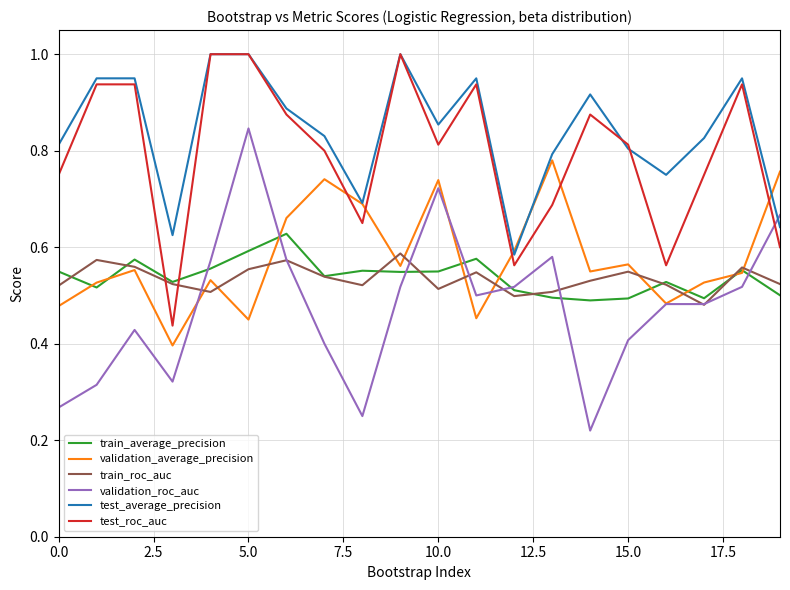

True or false: train_average_precision and test_average_precision intersect in this chart.

False